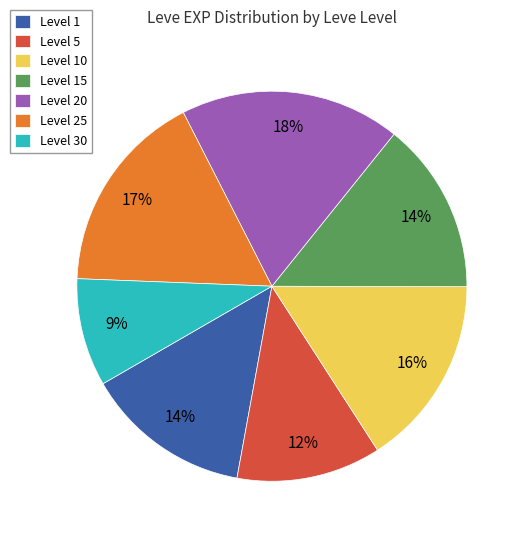

Combined, do Level 15 and Level 30 account for over 50%?

No